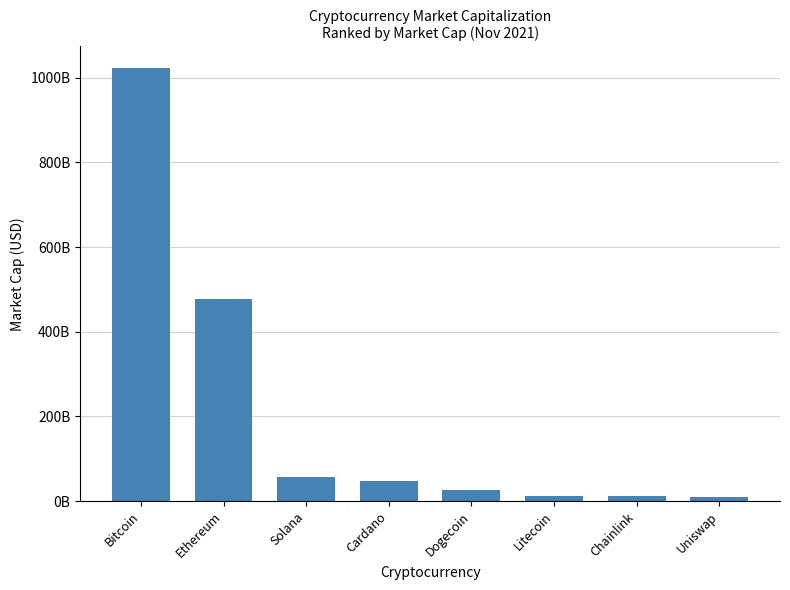

Which has a higher value, Ethereum or Bitcoin?

Bitcoin